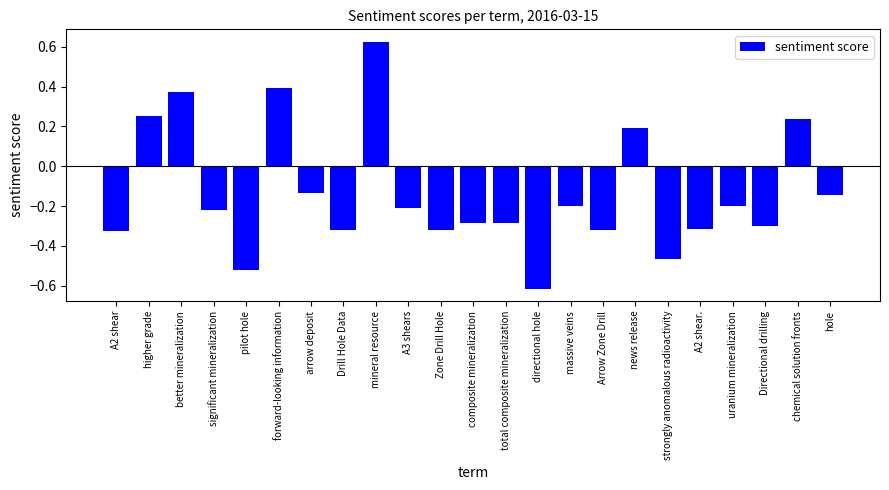

How many positive values are there?

6